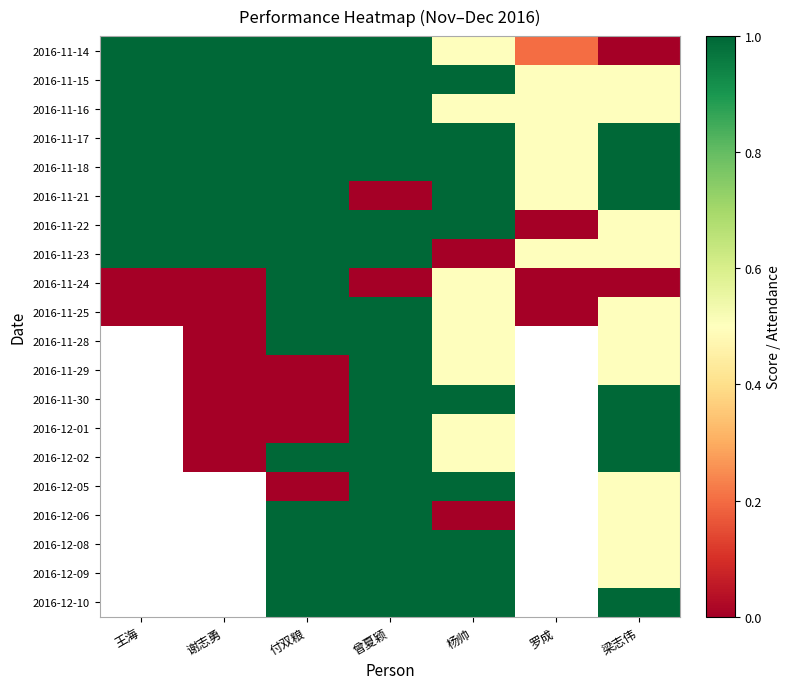

What is the difference between the highest and lowest values at 曾夏颖?

1.0